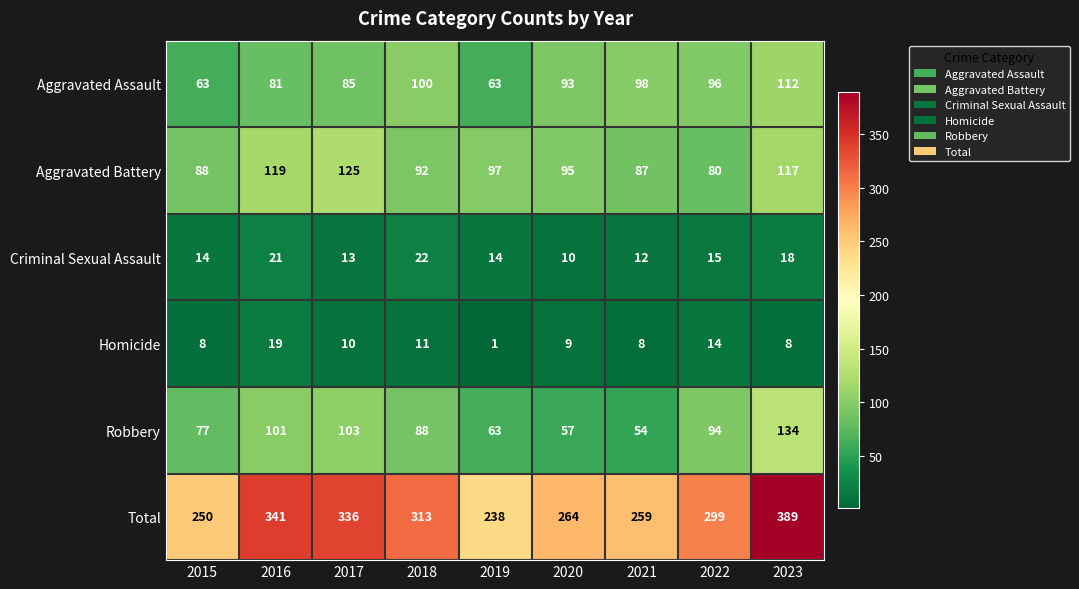

What is the sum of all Criminal Sexual Assault values?

139